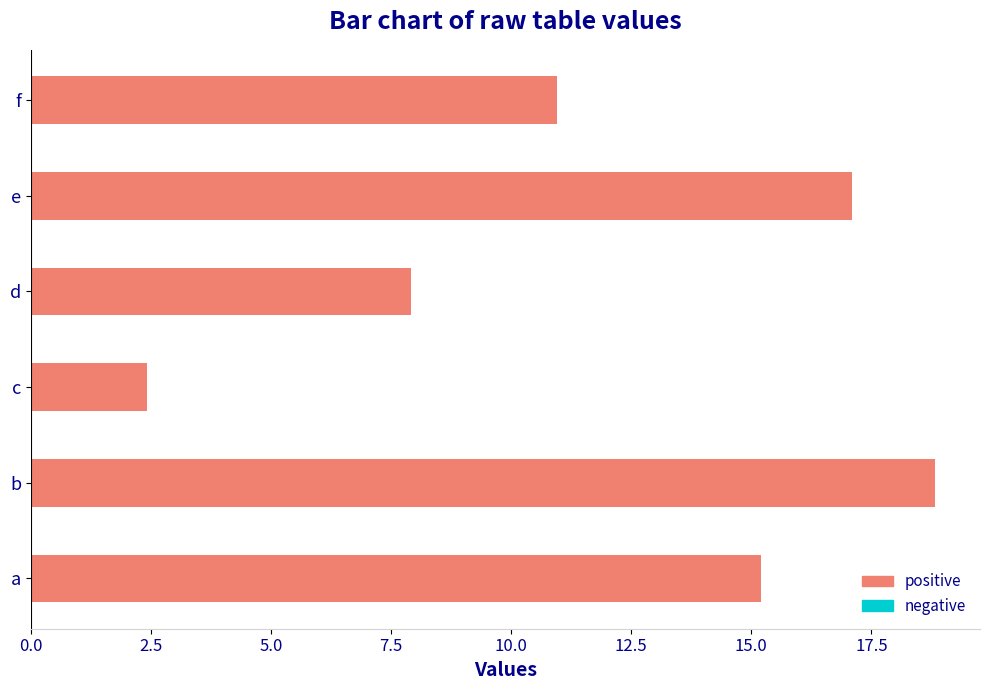

What is the change in value from b to e?

-1.7